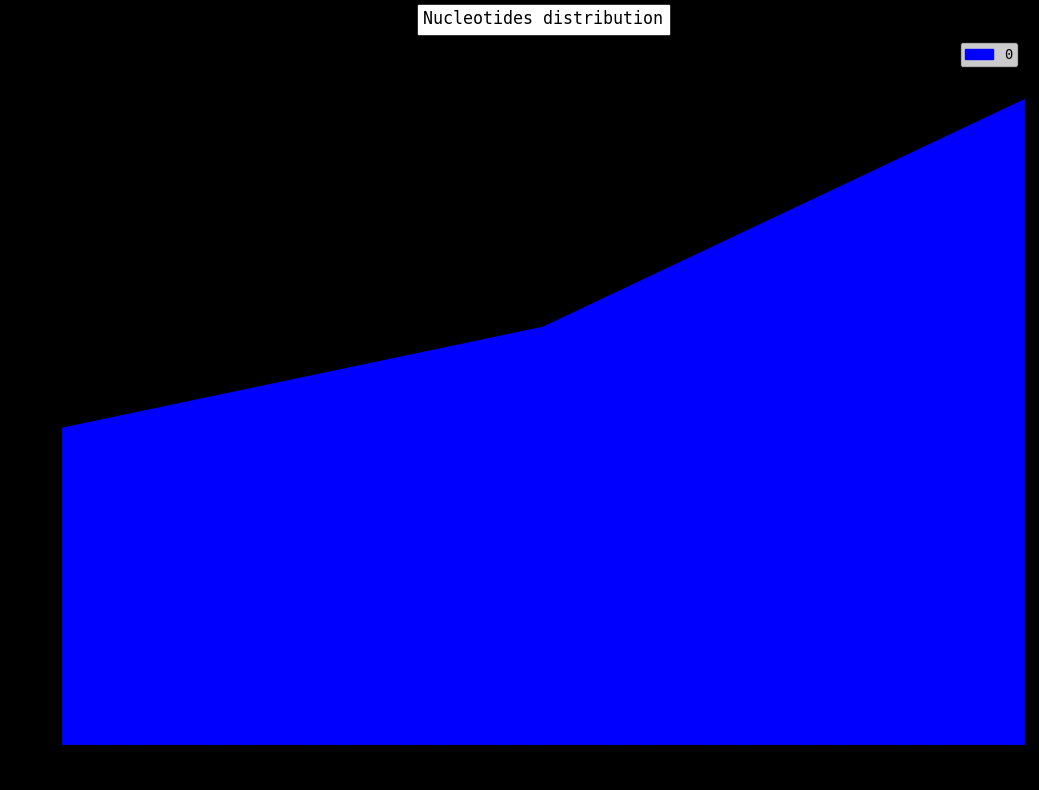

What is the difference between the maximum and minimum values?

520